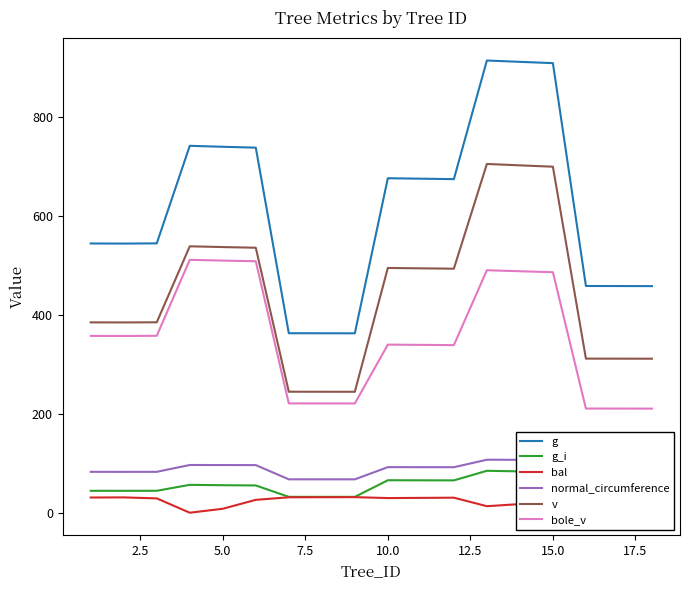

True or false: v and g intersect in this chart.

False